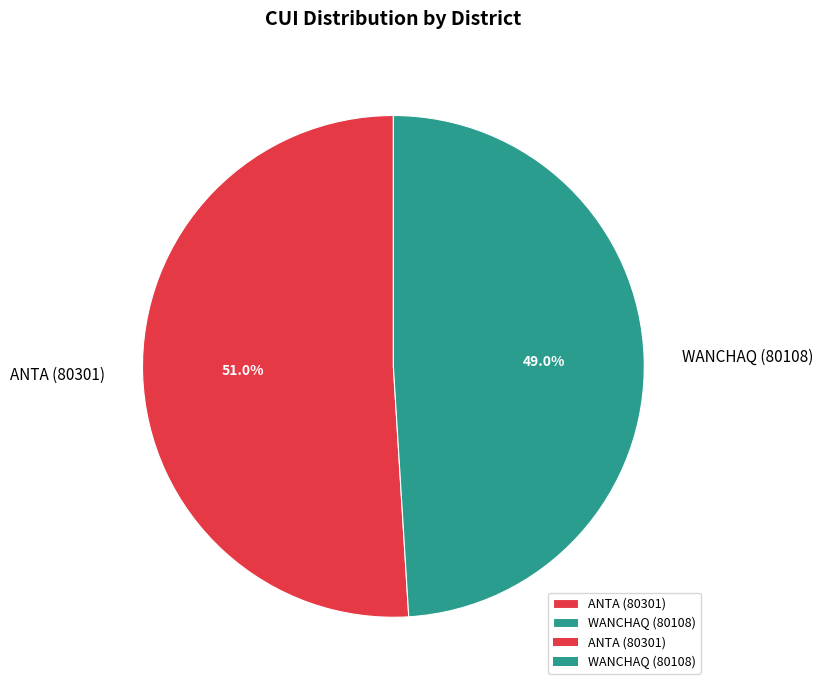

Which slice is the largest?

ANTA (80301)